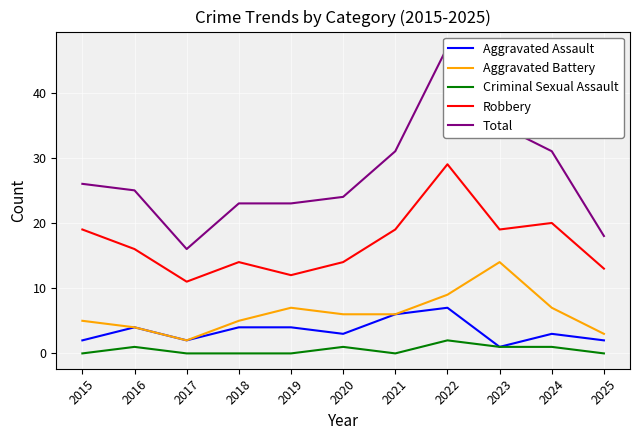

What is the sum of all Total values?

299